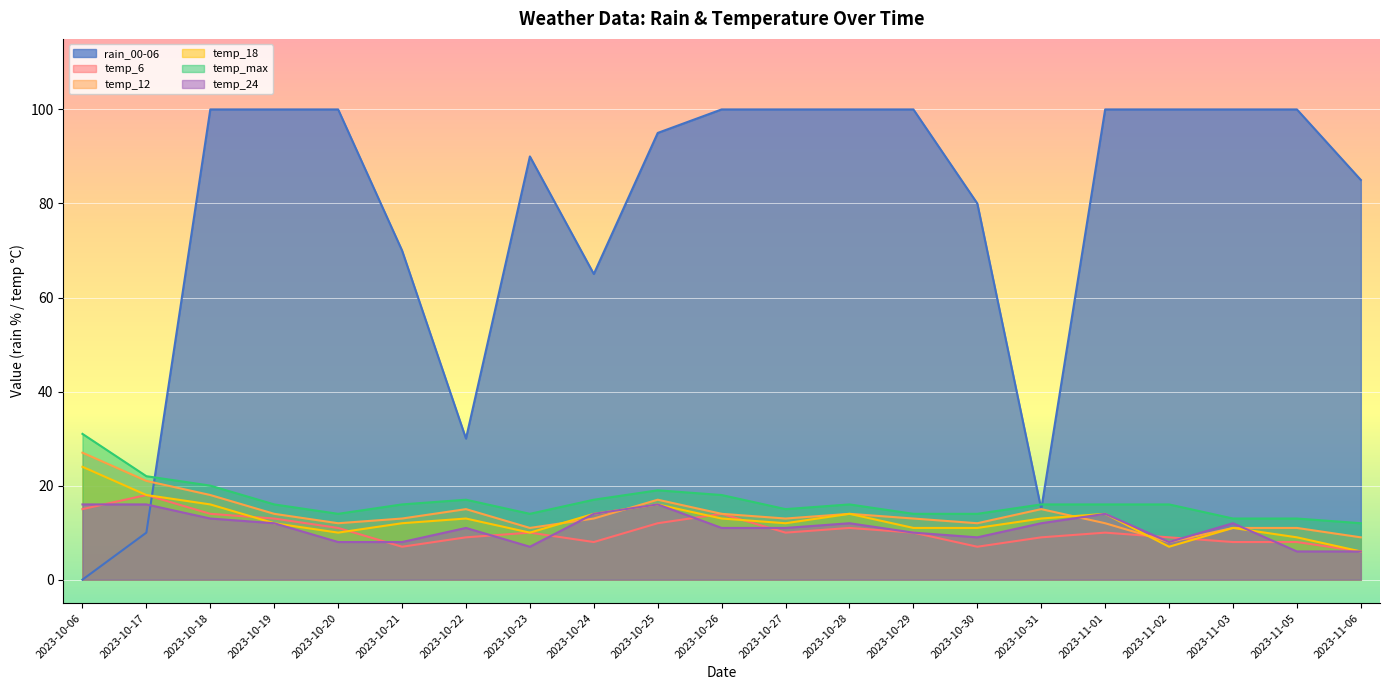

Count the number of data series in this chart.

6